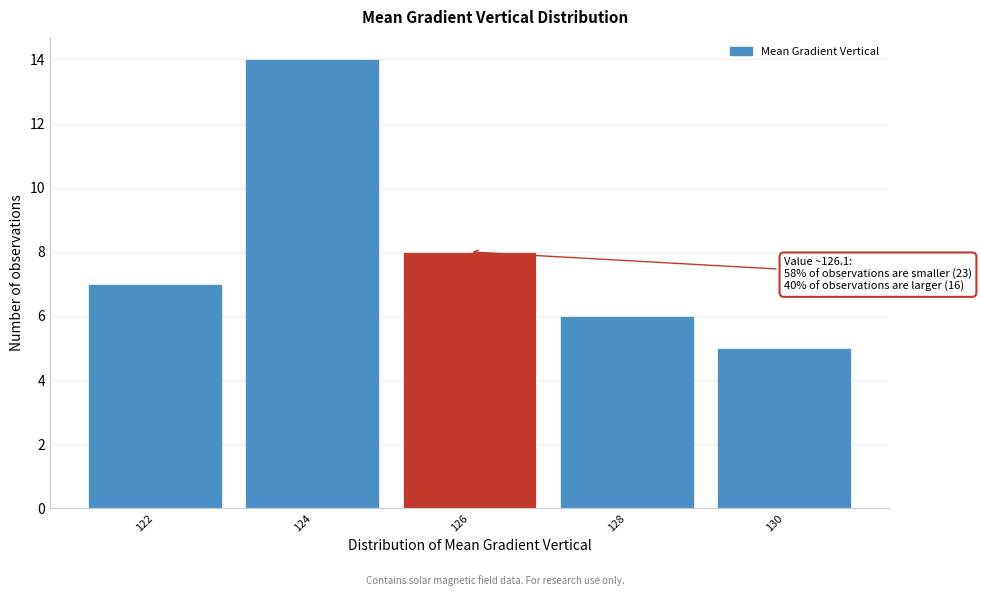

Reading right to left, list all the values displayed in this chart.

130=5	128=6	126=8	124=14	122=7